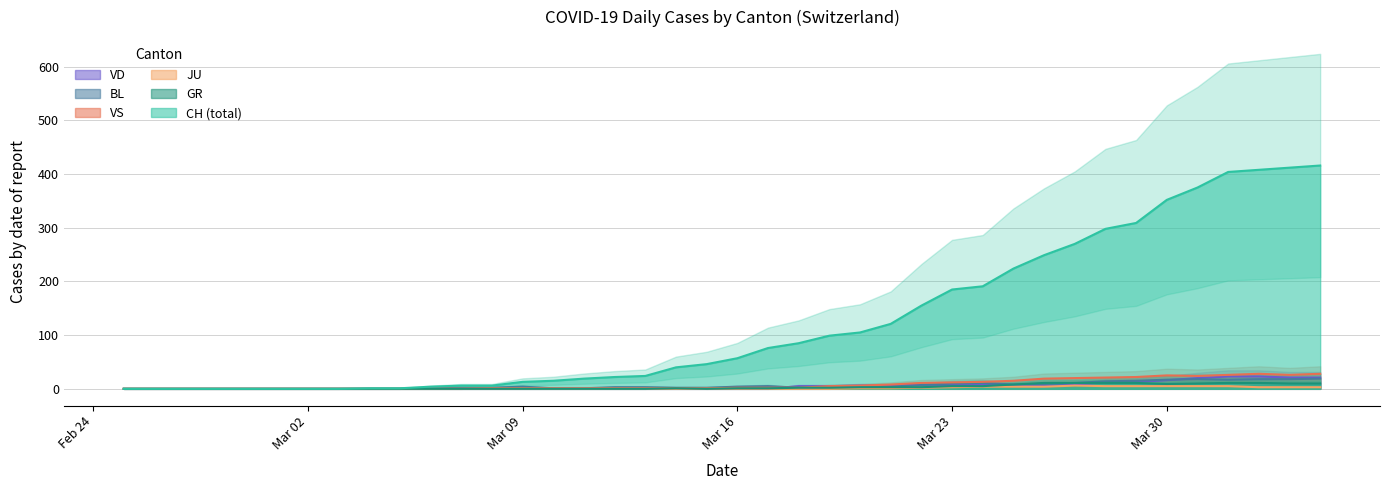

Reading right to left, what are all the values shown in this chart?

CH: 416	412	408	404	375	352	309	298	270	249	224	191	185	155	121	105	99	85	76	57	46	40	24	22	19	15	13	6	6	4	1	1	0	0	0	0	0	0	0	0
GR: 10	10	11	11	10	9	11	11	11	11	8	5	5	3	3	3	2	2	1	1	0	1	0	0	0	0	0	0	0	0	0	0	0	0	0	0	0	0	0	0
JU: 3	3	3	5	5	5	5	5	6	4	4	4	3	2	1	1	0	0	0	0	0	0	0	0	0	0	0	0	0	0	0	0	0	0	0	0	0	0	0	0
VS: 28	26	28	26	24	25	22	21	20	19	15	13	12	11	8	6	5	2	2	2	1	1	1	1	1	1	1	1	0	0	0	0	0	0	0	0	0	0	0	0
BL: 19	18	18	17	18	17	15	14	11	9	8	11	10	7	4	2	2	2	5	4	2	2	3	3	1	1	4	2	2	2	0	0	0	0	0	0	0	0	0	0
VD: 21	21	23	23	20	16	13	12	8	5	7	7	7	8	6	6	5	5	0	0	0	0	0	0	0	0	0	0	0	0	0	0	0	0	0	0	0	0	0	0